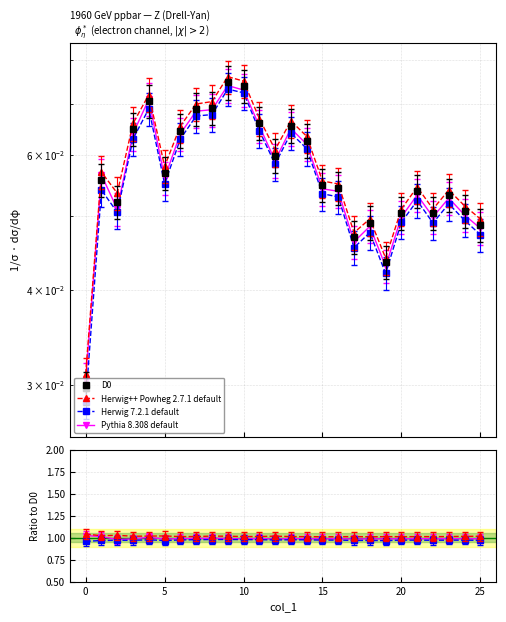

Which series has the largest total across all categories?

Herwig++ Powheg 2.7.1 default